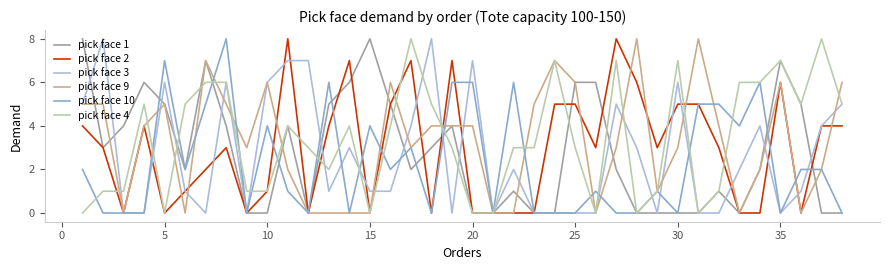

What is the maximum value shown in the chart?

8